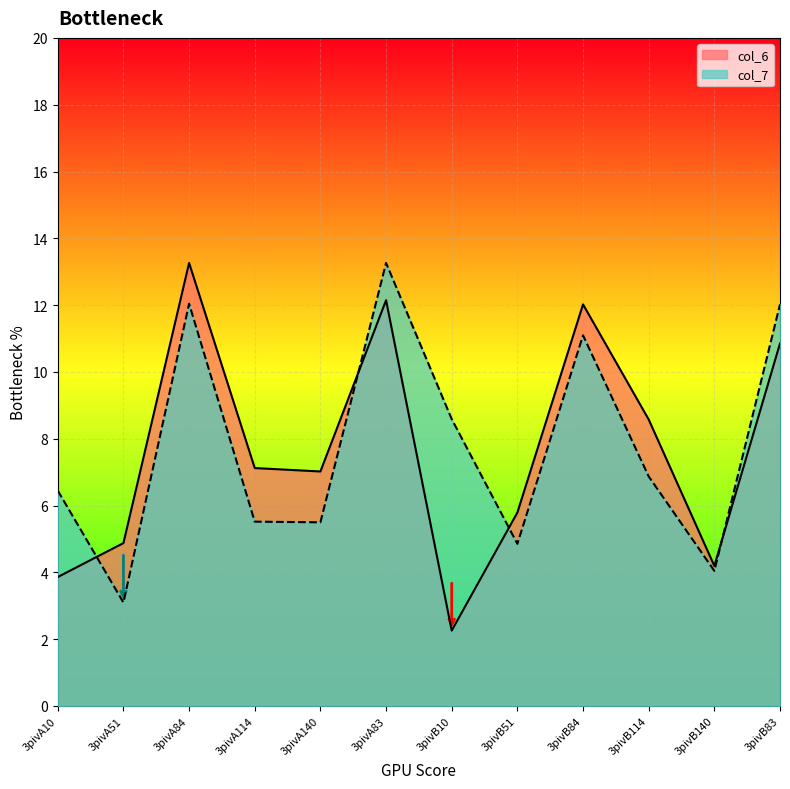

What position from the right is 3pivB10?

6